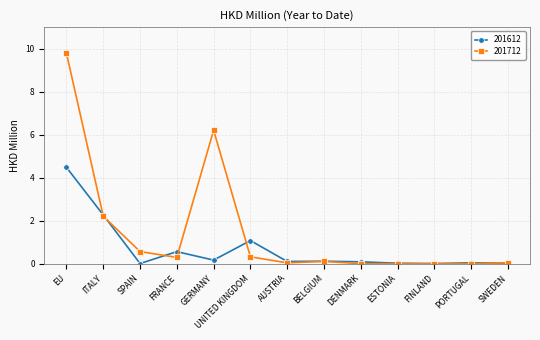

How many categories are shown in the chart?

13